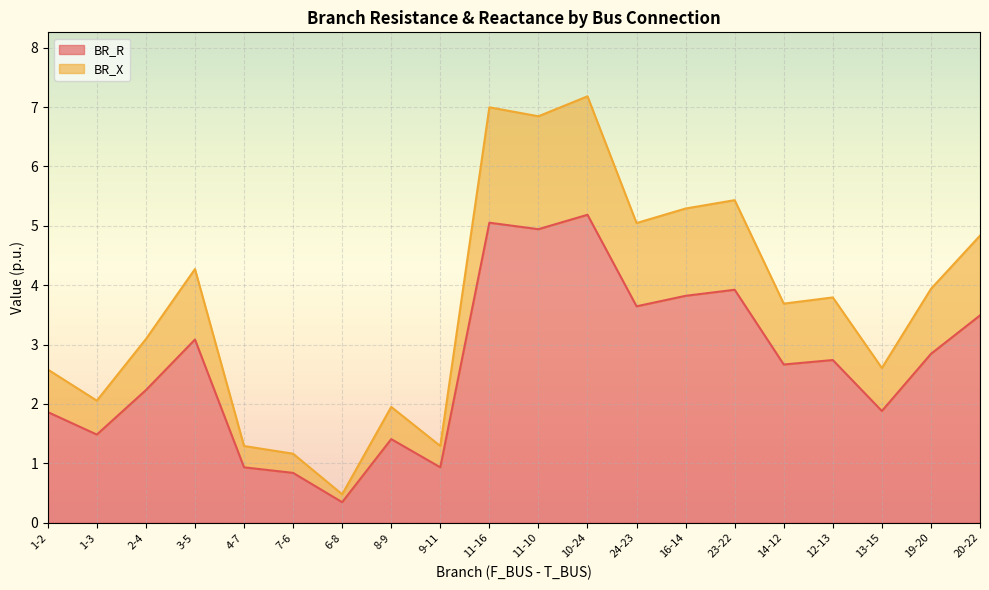

List the series in order of their overall mean, highest first.

BR_X, BR_R